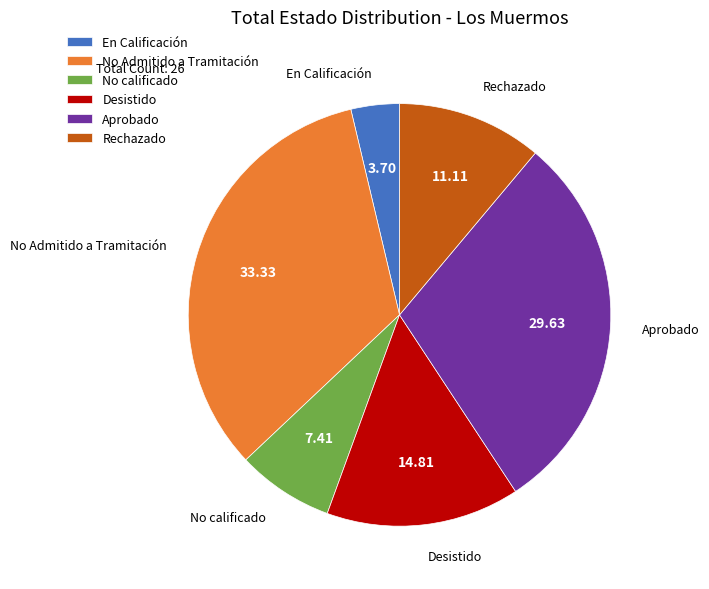

How many segments does this pie chart have?

6